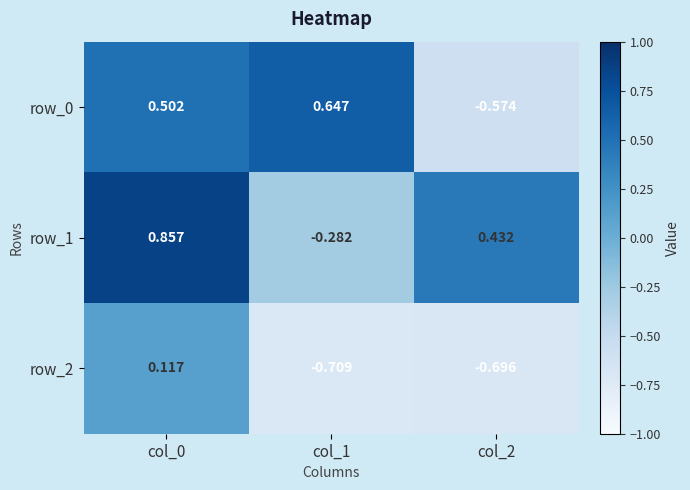

Count the row_1 values in the range 0 to 1.

2